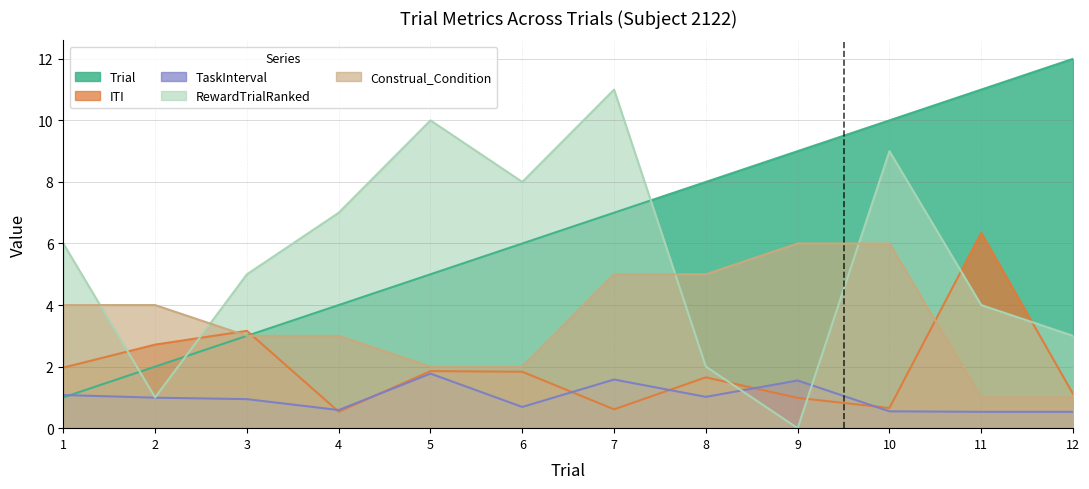

At which label does ITI reach its minimum?

4